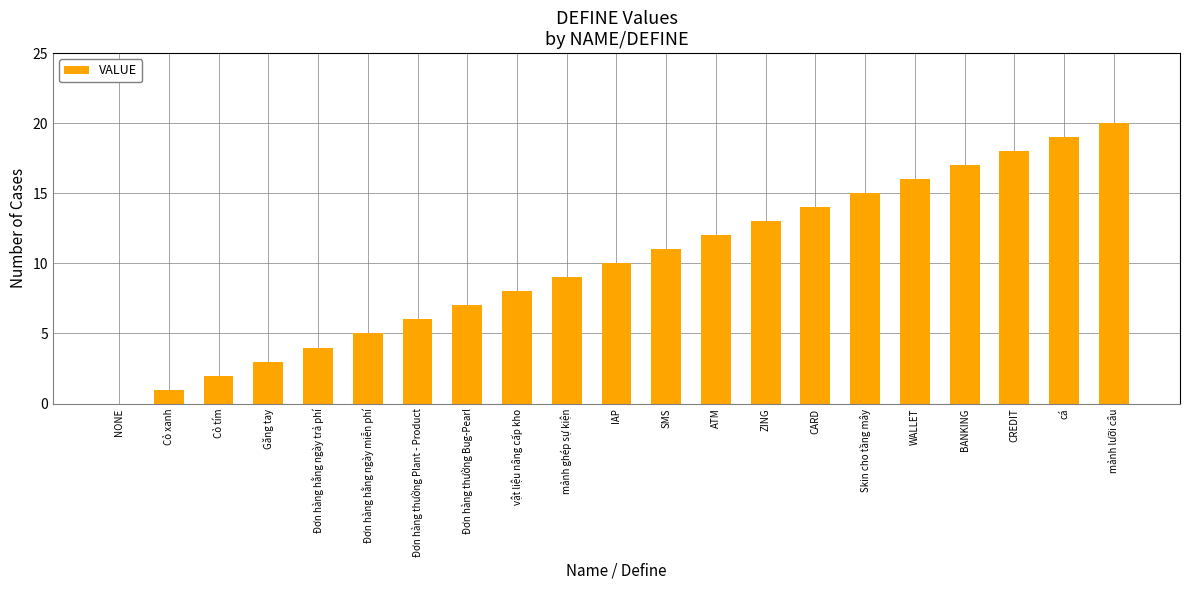

What is the maximum value shown in the chart?

20